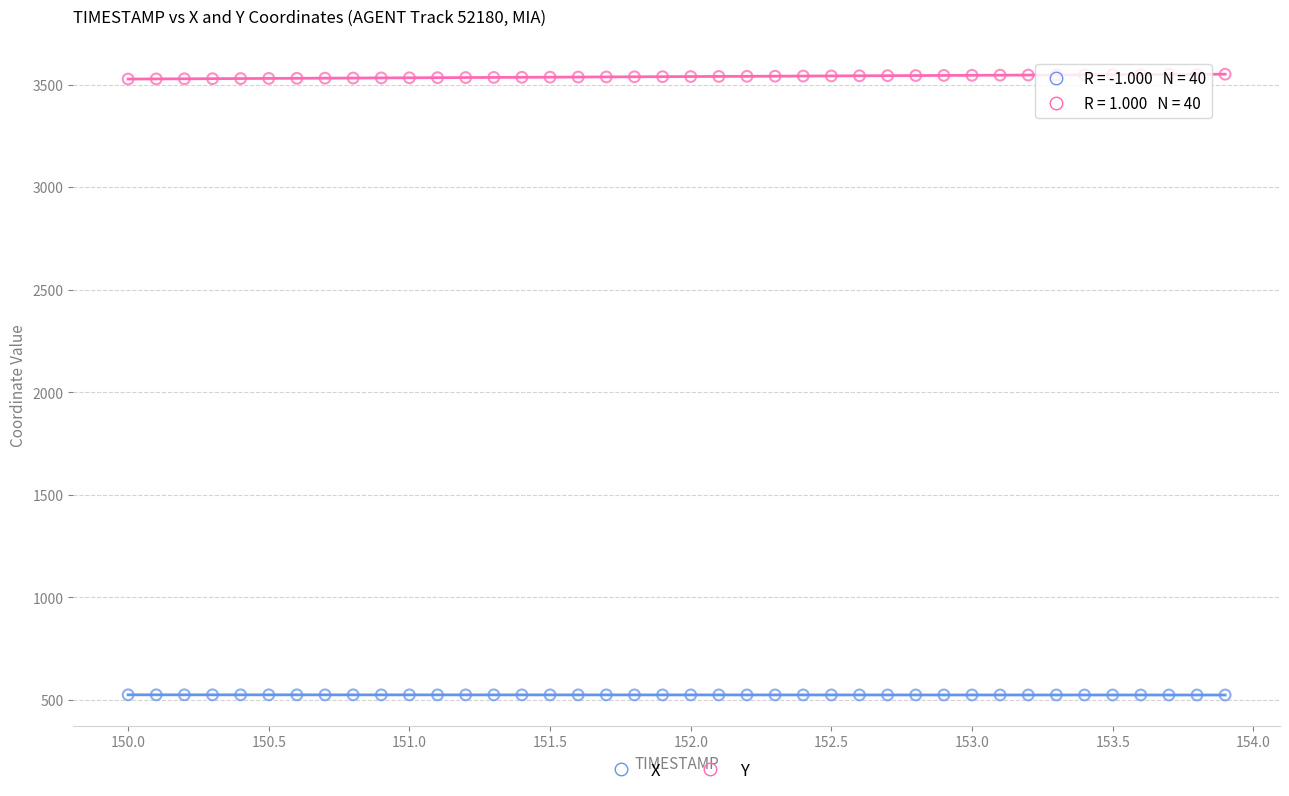

Across all data points, what is the range of X values (max minus min)?

3.9